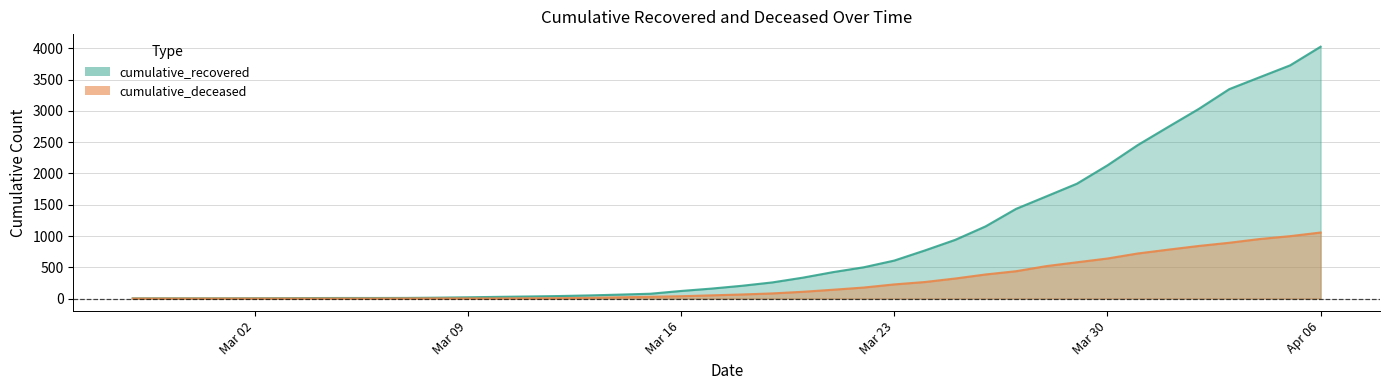

List the series in order of their peak value, lowest first.

cumulative_deceased, cumulative_recovered